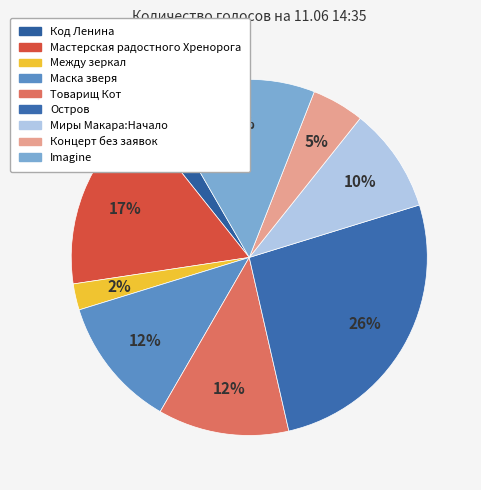

Is there a majority slice in this chart?

No